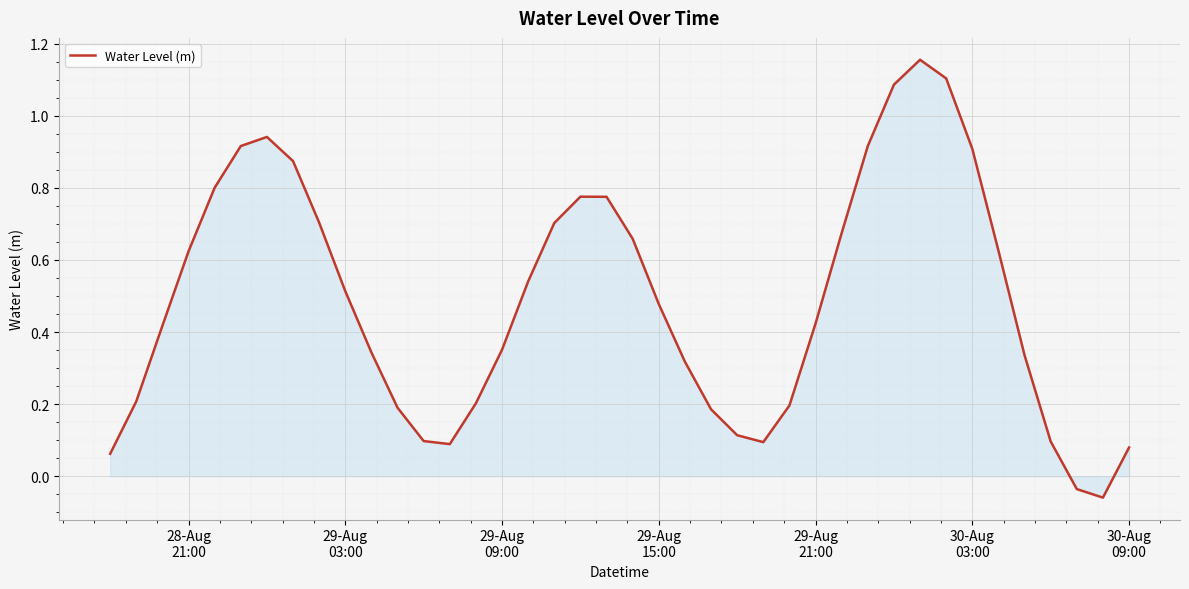

Does the chart display data point markers on the line(s)?

No